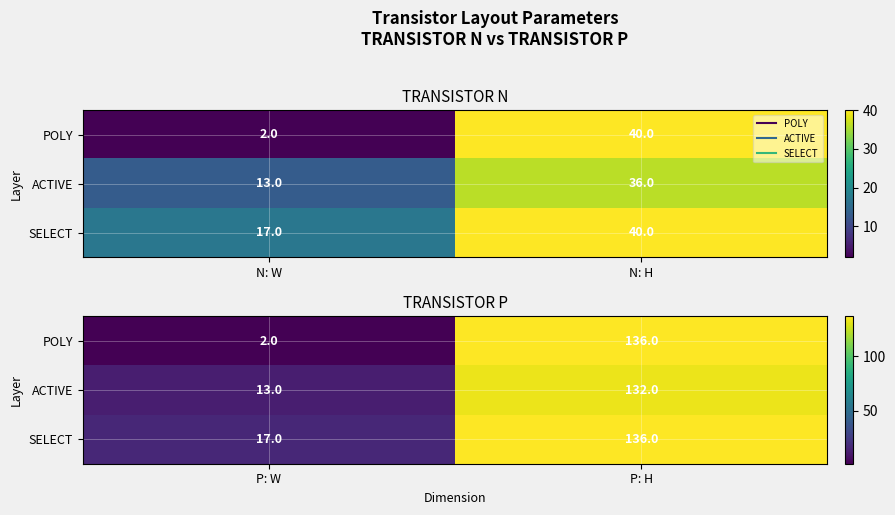

What is the difference between the highest and lowest values at P: W?

15